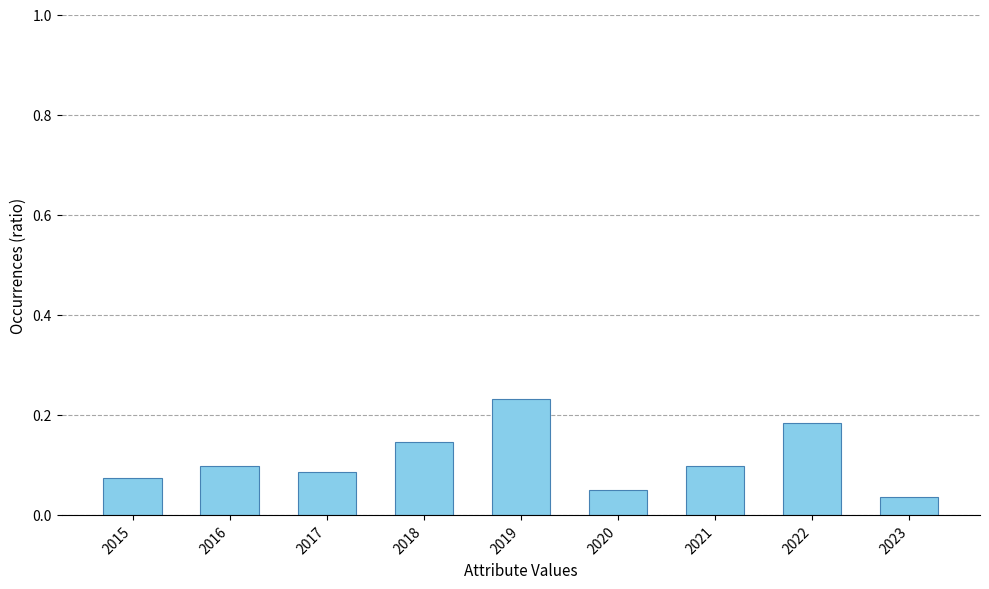

What is the sum of all values?

1.0